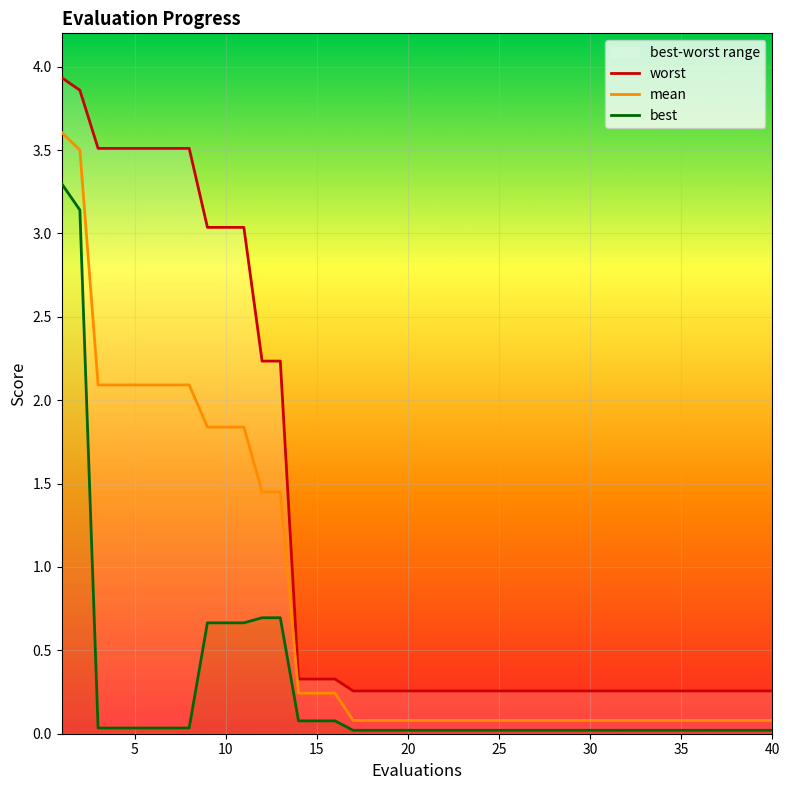

What is the maximum value shown in the chart?

3.9